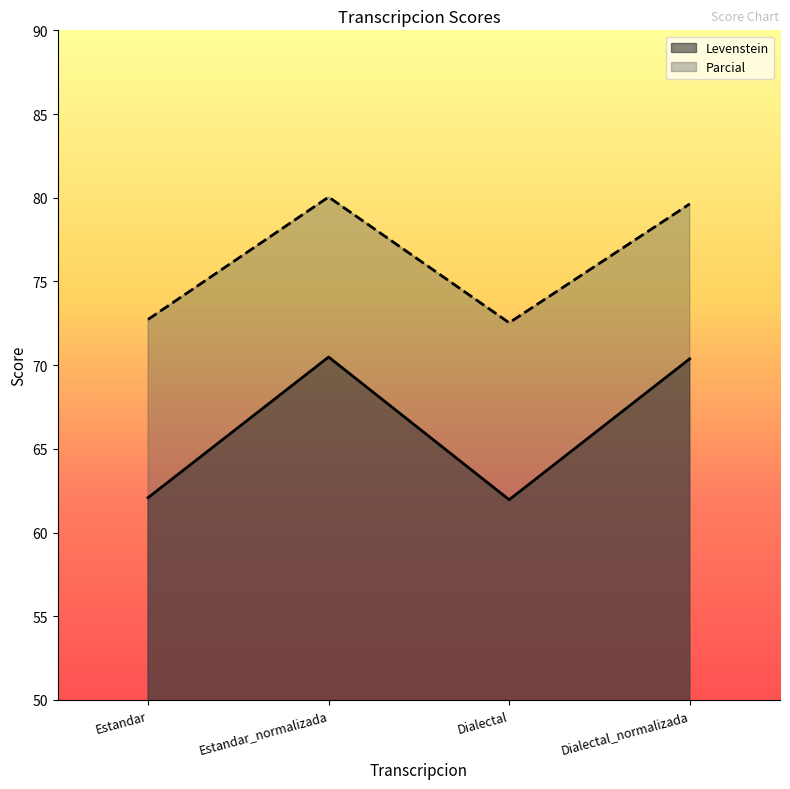

What position from the right is Estandar?

4